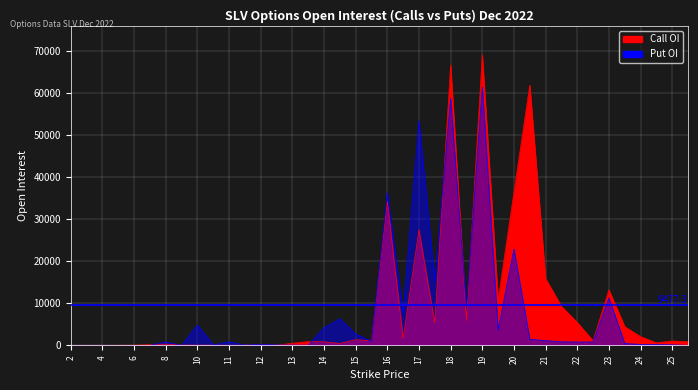

What is the greatest value displayed?

69020